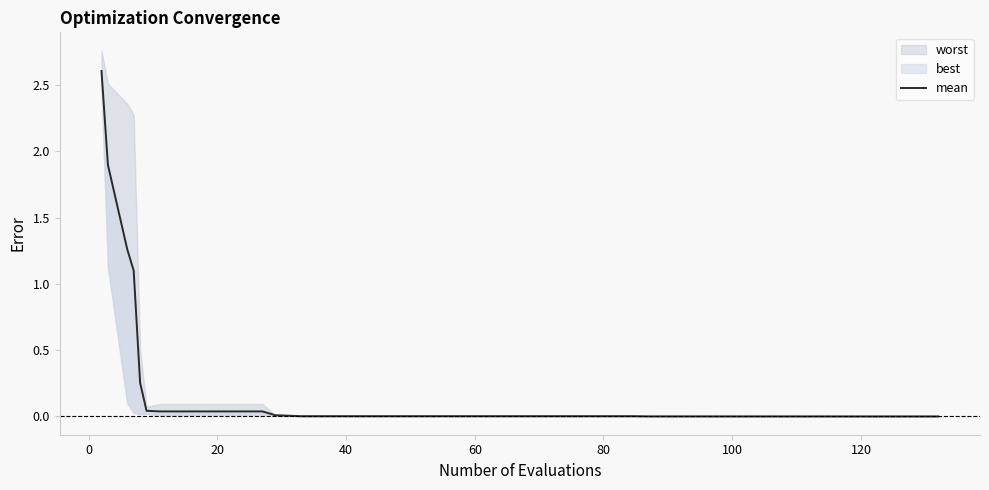

How many lines are shown in the chart?

1